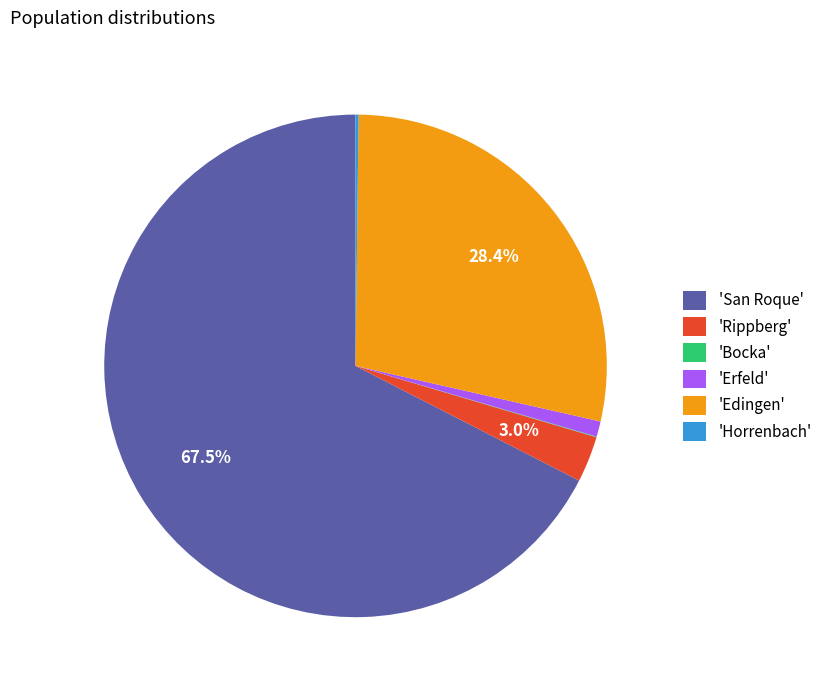

What is the largest slice in the pie chart?

'San Roque'